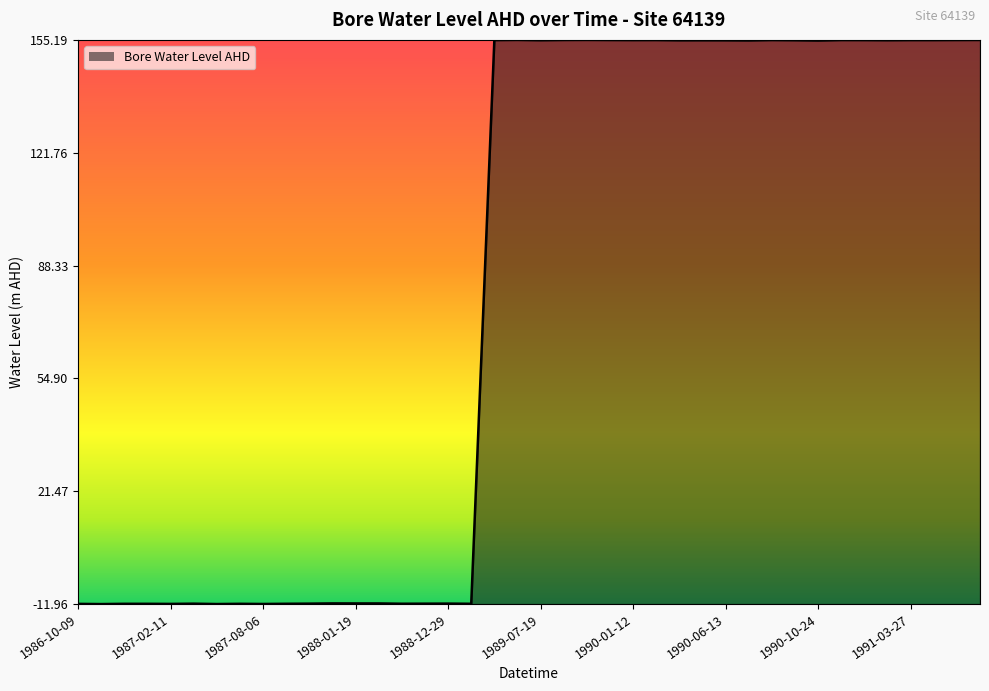

Does the chart display data point markers on the line(s)?

No